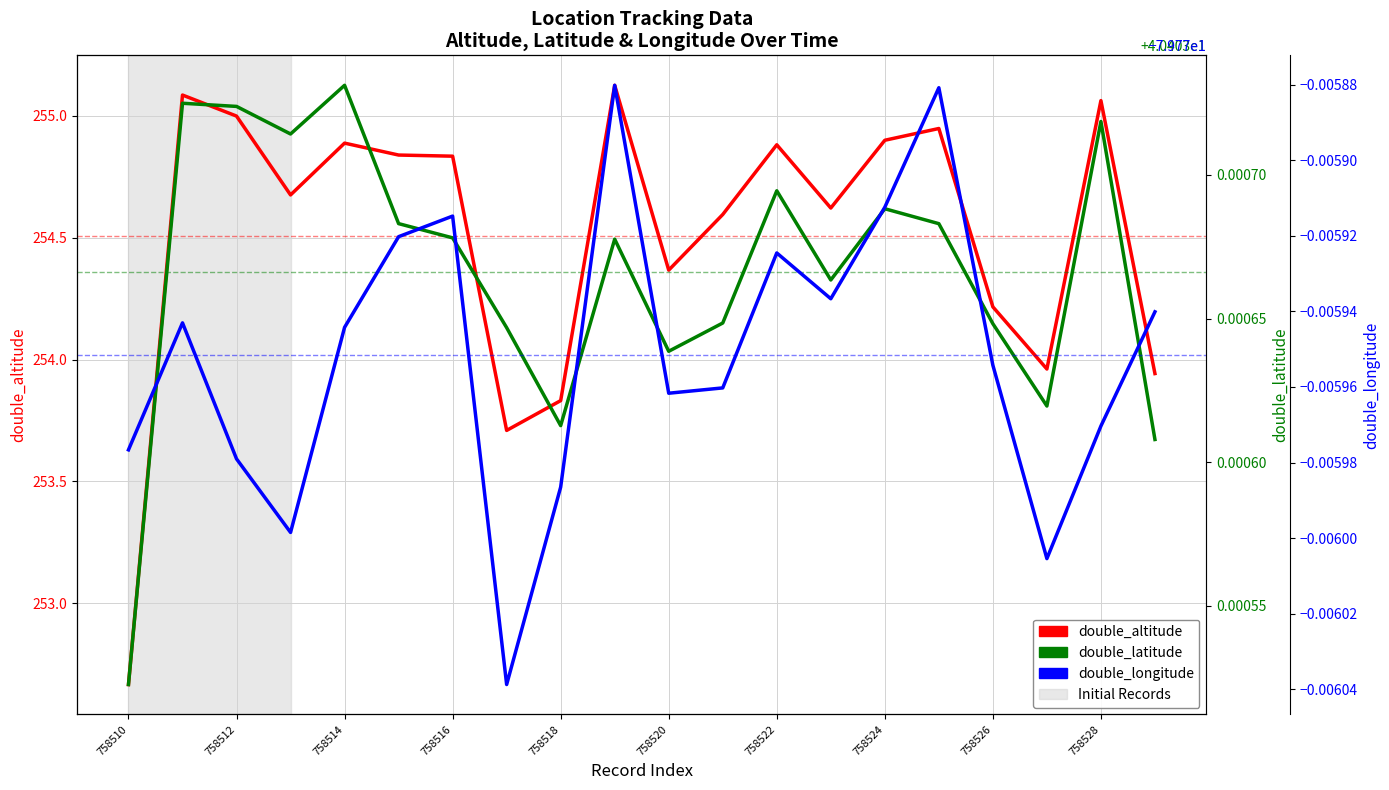

The double_longitude series shows -139.8 at 758518. True or false?

False